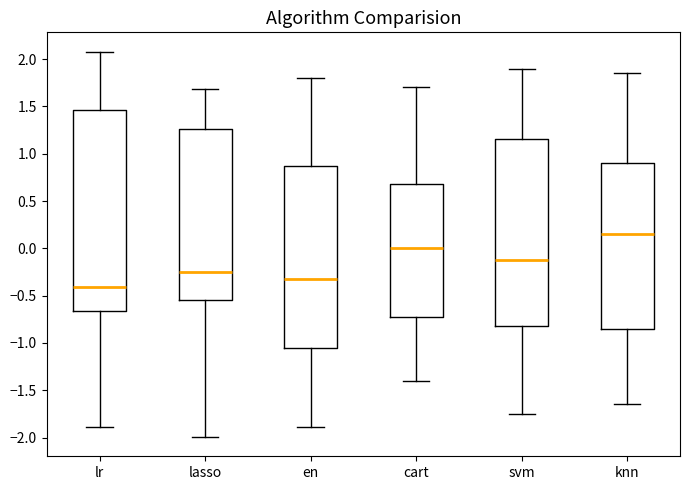

Reading left to right, transcribe this box plot: for each box, give where its median line is, the range the box spans, and where its two whiskers end, as read against the y-axis. The values are not printed on the chart, so give them approximately, as read against the axis.

lr: median -0.40, box -0.65 to 1.45, whiskers -1.90 to 2.10
lasso: median -0.25, box -0.55 to 1.25, whiskers -2.00 to 1.70
en: median -0.30, box -1.05 to 0.90, whiskers -1.90 to 1.80
cart: median 0.00, box -0.70 to 0.70, whiskers -1.40 to 1.70
svm: median -0.10, box -0.80 to 1.15, whiskers -1.75 to 1.90
knn: median 0.15, box -0.85 to 0.90, whiskers -1.65 to 1.85